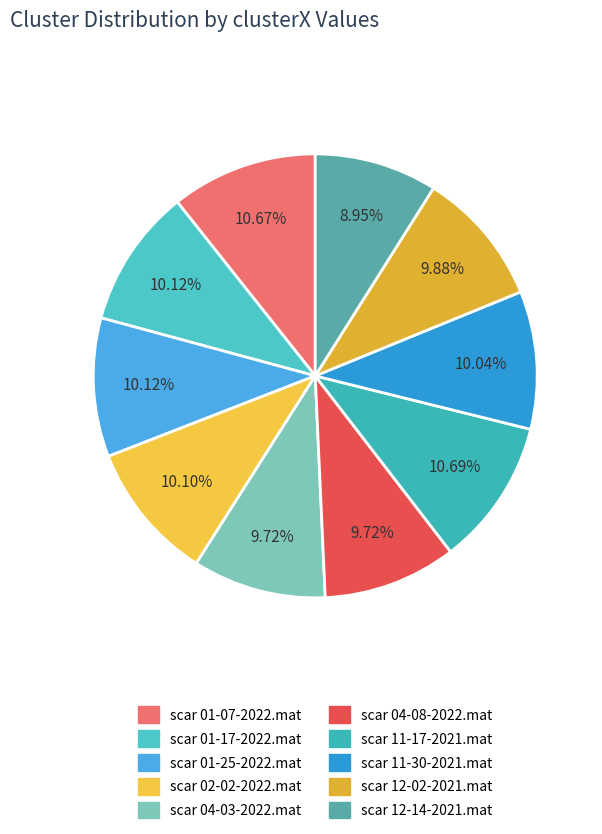

Rank the categories by value from lowest to highest.

scar 12-14-2021.mat, scar 04-03-2022.mat, scar 04-08-2022.mat, scar 12-02-2021.mat, scar 11-30-2021.mat, scar 02-02-2022.mat, scar 01-17-2022.mat, scar 01-25-2022.mat, scar 01-07-2022.mat, scar 11-17-2021.mat